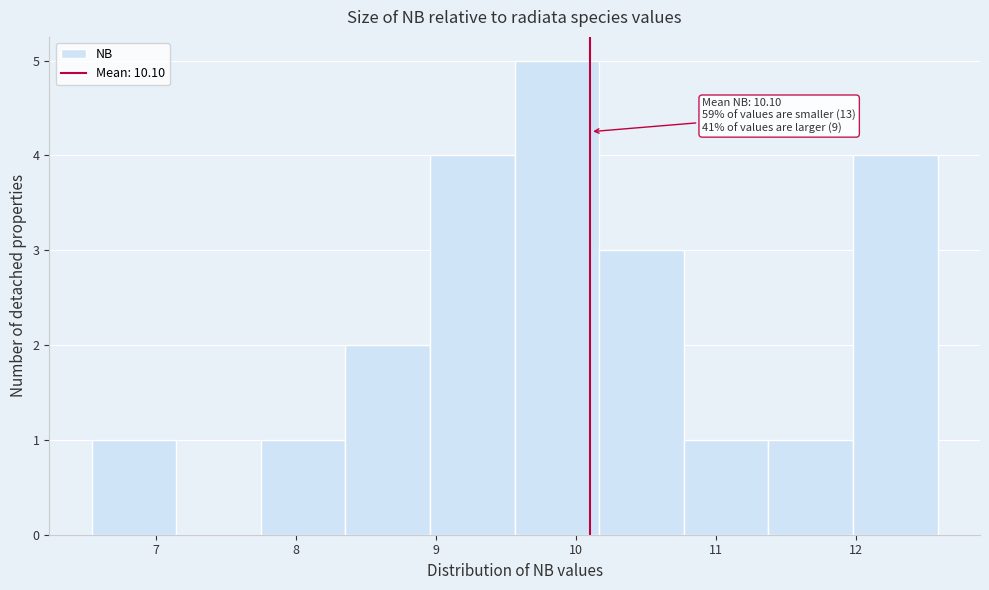

Which range on the x-axis has the tallest bar?

9.6 to 10.2